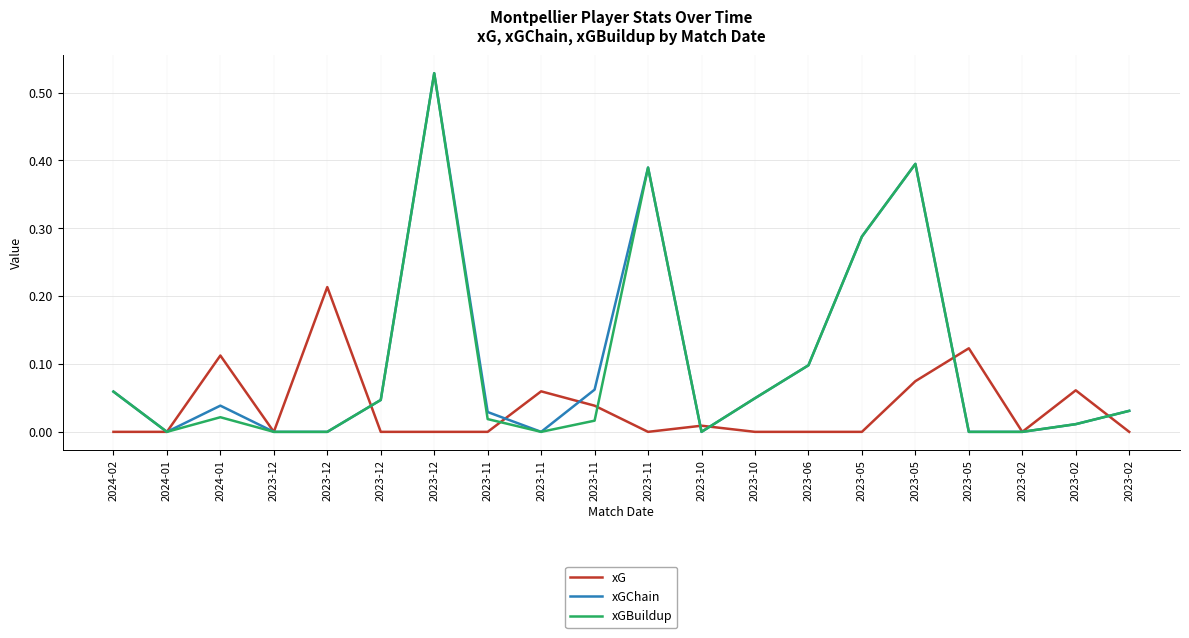

Count the number of data series in this chart.

3